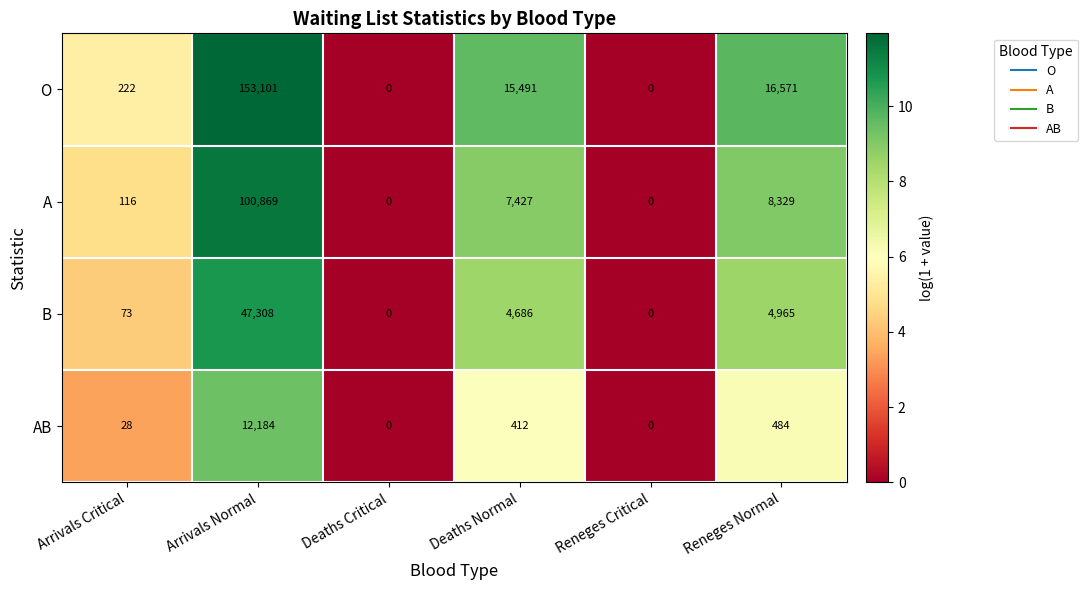

Reading right to left, what are all the values shown in this chart?

O: 16571	0	15491	0	153101	222
A: 8329	0	7427	0	100869	116
B: 4965	0	4686	0	47308	73
AB: 484	0	412	0	12184	28